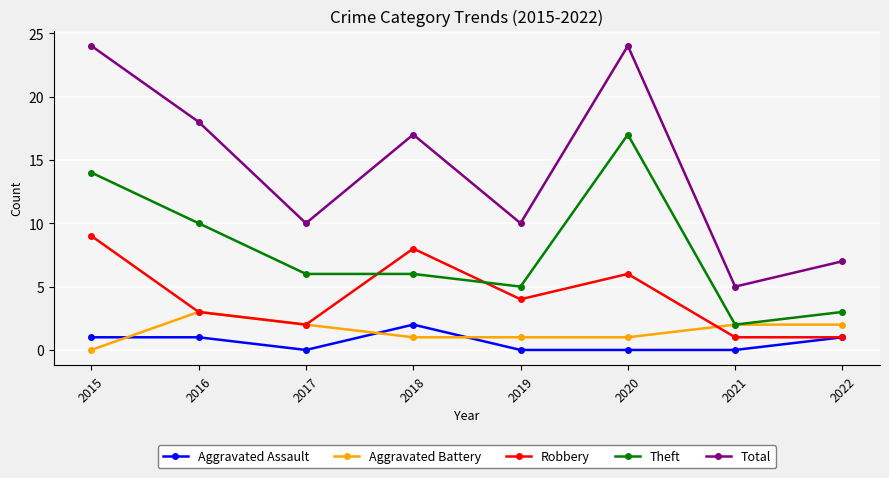

What is the difference between the highest and lowest values at 2020?

24